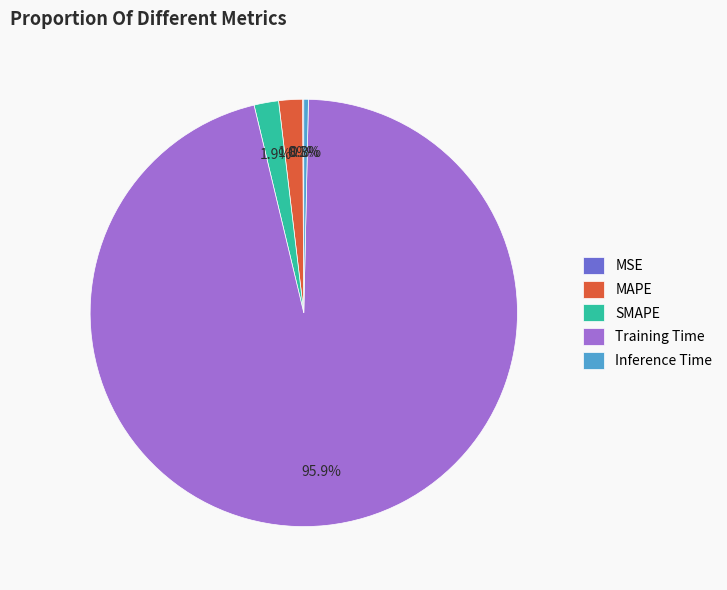

Combined, what portion of the pie is Inference Time and MAPE?

2.1%